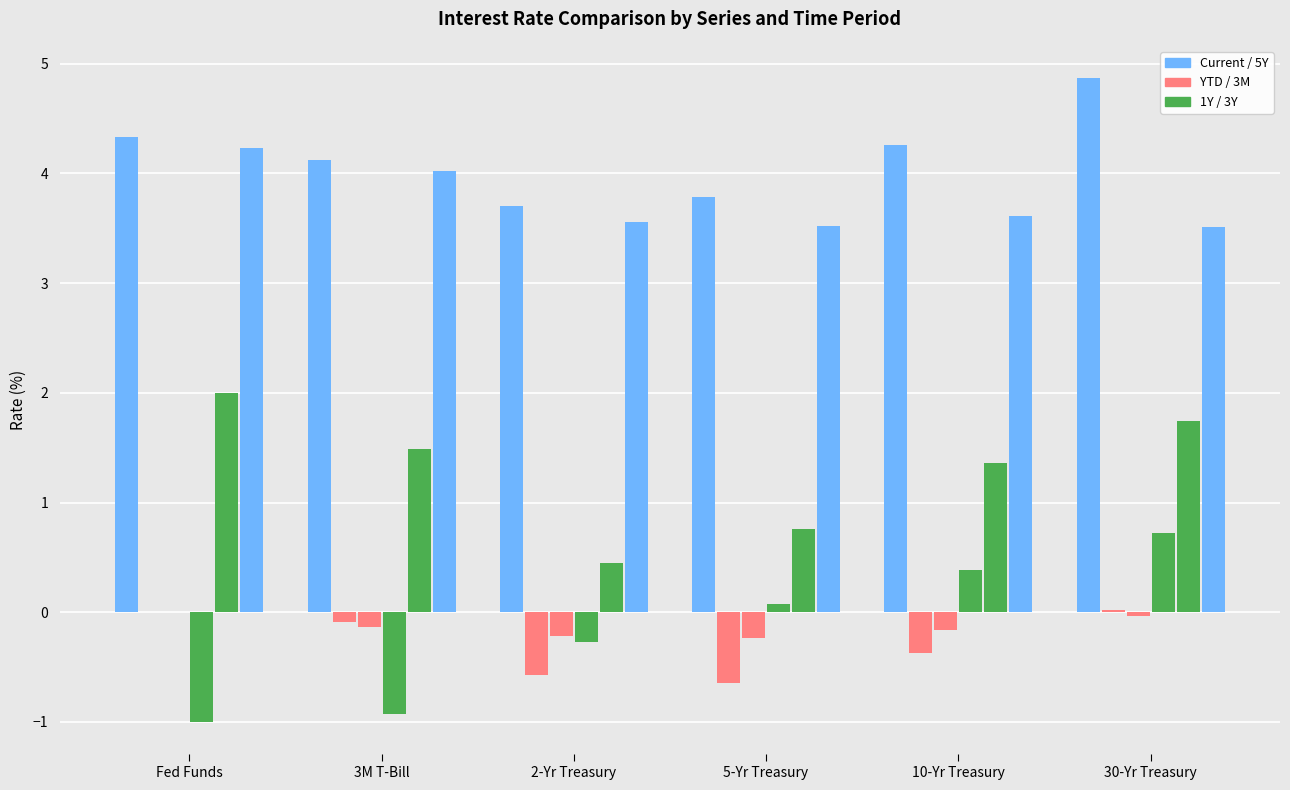

What position from the right is Fed Funds?

6